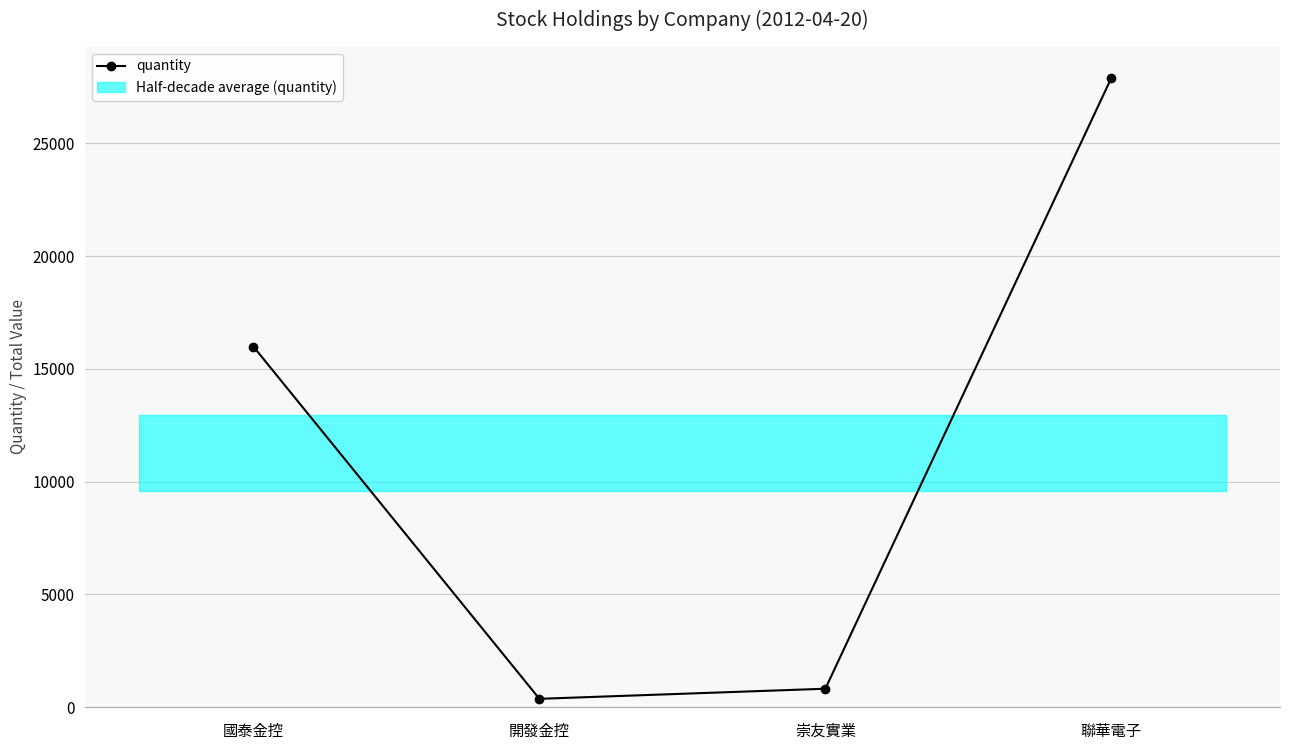

What is the average value?

11266